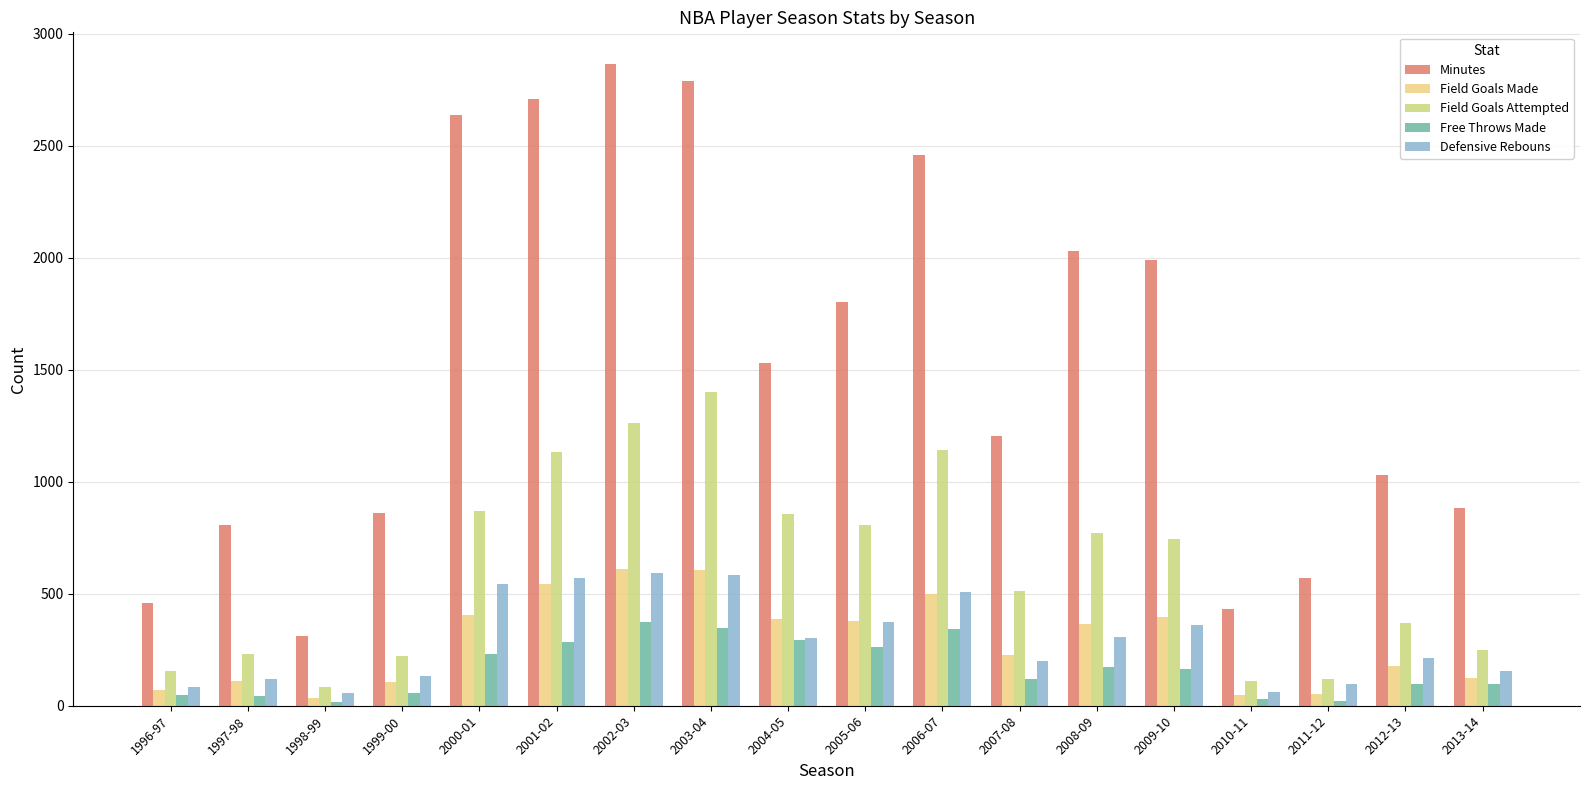

At which category does the chart reach its peak across all series?

2002-03